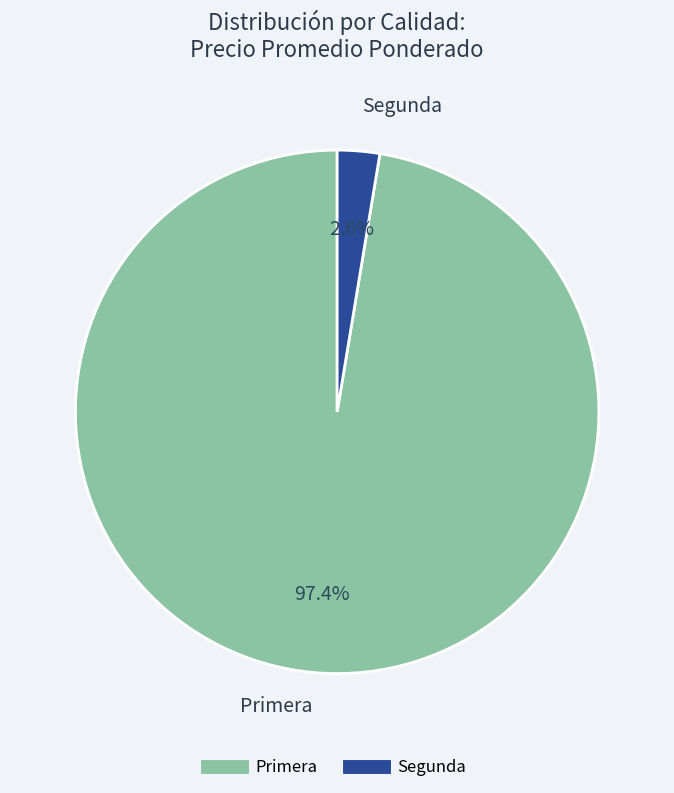

To the nearest percent, what is the difference between the largest and smallest slice percentages?

95%